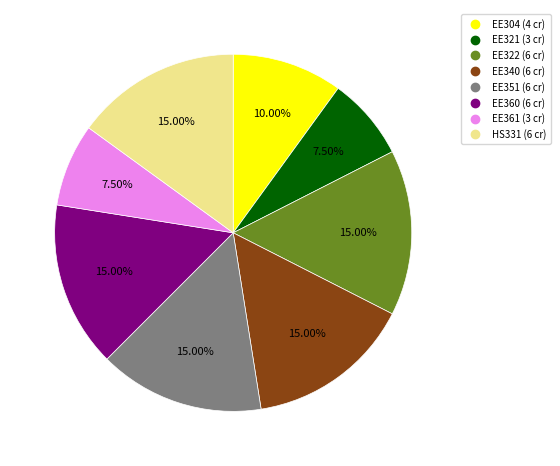

Combined, do EE321 and EE351 account for over 50%?

No